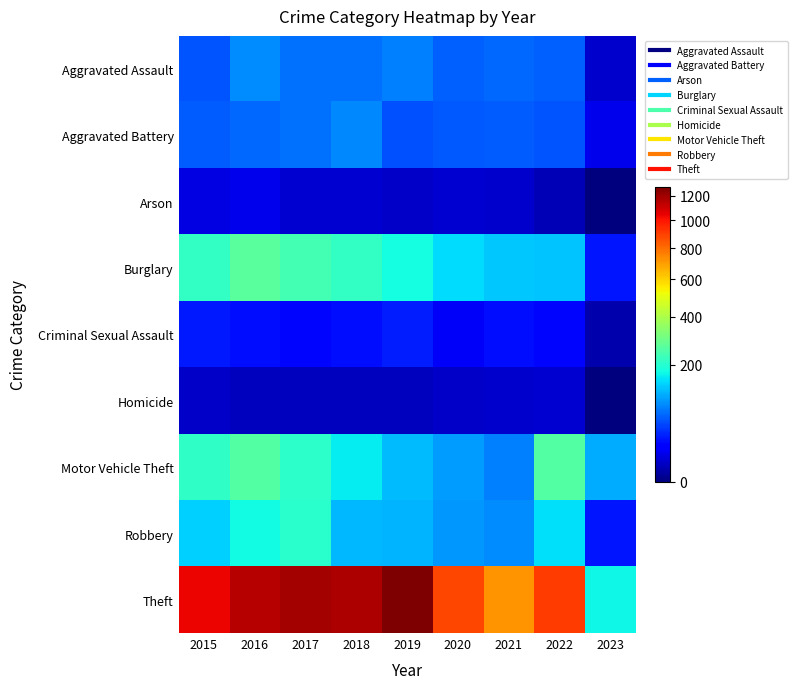

Reading left to right, what are all the values shown in this chart?

Aggravated Assault: 2015=56	2016=88	2017=72	2018=72	2019=80	2020=62	2021=66	2022=61	2023=6
Aggravated Battery: 2015=60	2016=66	2017=71	2018=86	2019=53	2020=57	2021=60	2022=56	2023=12
Arson: 2015=10	2016=12	2017=7	2018=7	2019=5	2020=7	2021=6	2022=3	2023=0
Burglary: 2015=216	2016=266	2017=237	2018=218	2019=182	2020=148	2021=133	2022=129	2023=27
Criminal Sexual Assault: 2015=29	2016=25	2017=22	2018=24	2019=31	2020=15	2021=25	2022=22	2023=2
Homicide: 2015=5	2016=4	2017=4	2018=4	2019=4	2020=5	2021=6	2022=7	2023=0
Motor Vehicle Theft: 2015=212	2016=259	2017=208	2018=163	2019=123	2020=99	2021=82	2022=260	2023=111
Robbery: 2015=139	2016=178	2017=202	2018=121	2019=116	2020=97	2021=88	2022=151	2023=27
Theft: 2015=1041	2016=1151	2017=1188	2018=1170	2019=1272	2020=884	2021=716	2022=913	2023=172